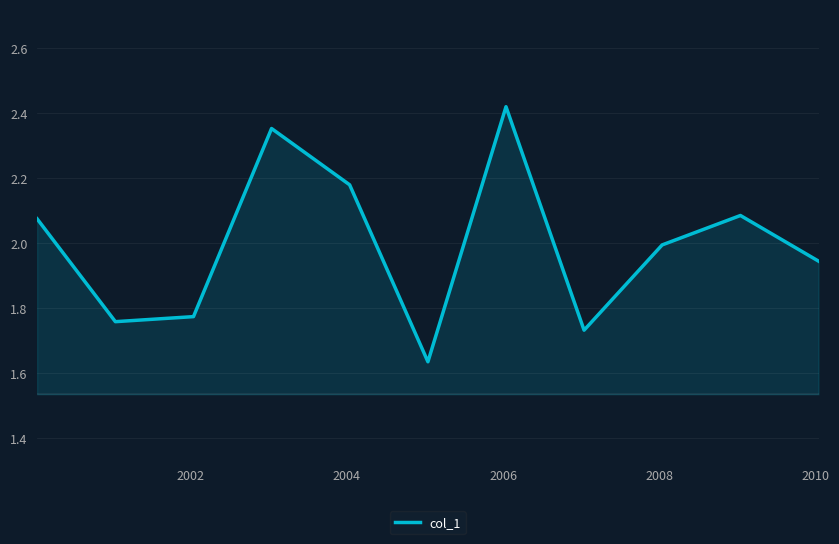

True or false: the data has more than 1 interior local peaks.

True